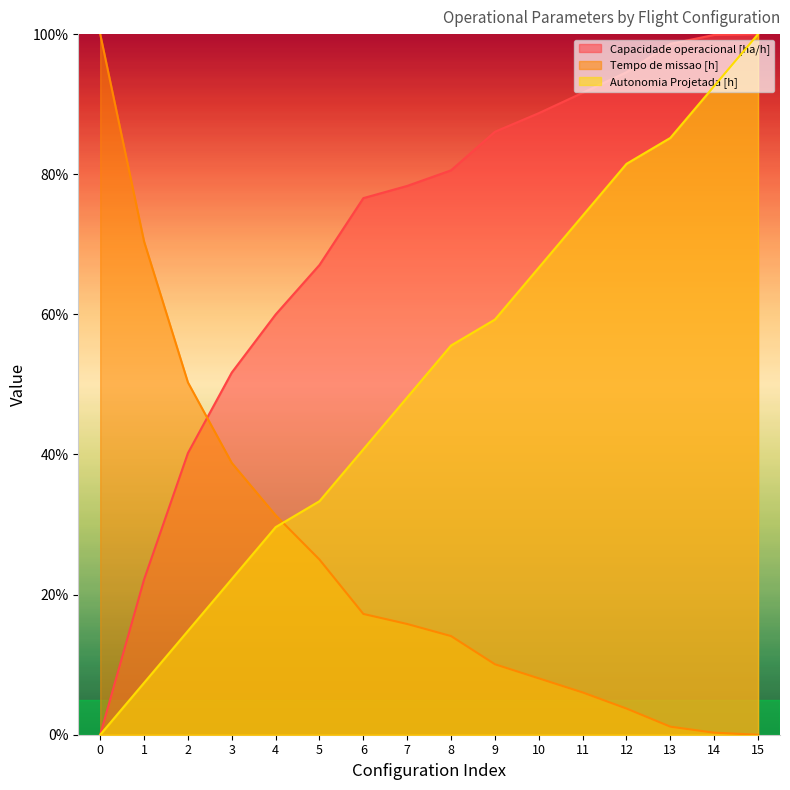

Is it true that Autonomia Projetada [h] equals 74.1 at 11?

True